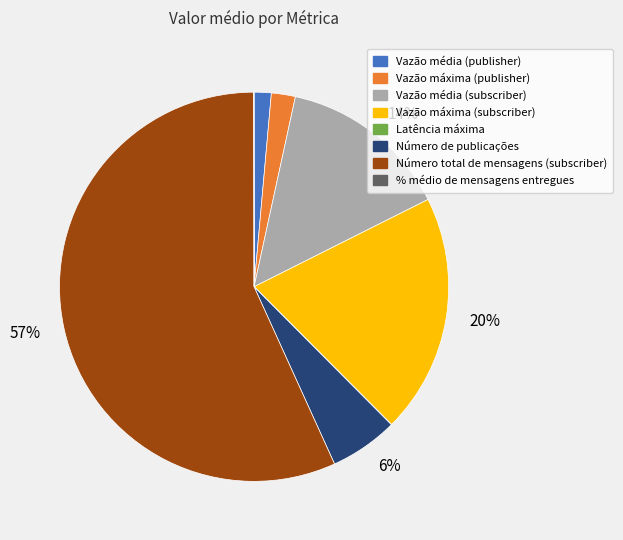

To the nearest percent, what is the average slice percentage?

12%